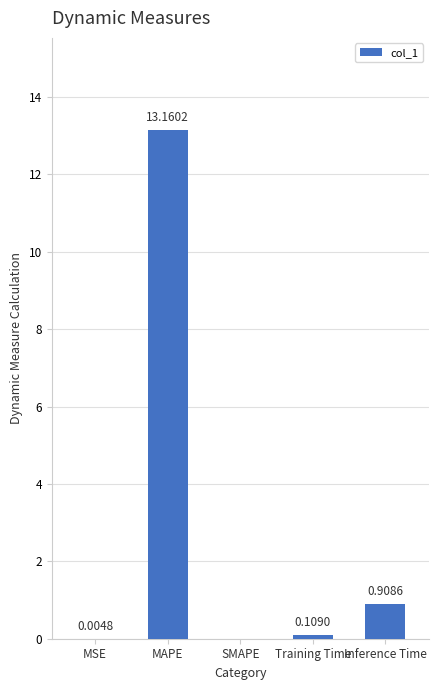

What is the sum of the values at SMAPE and MAPE?

13.2